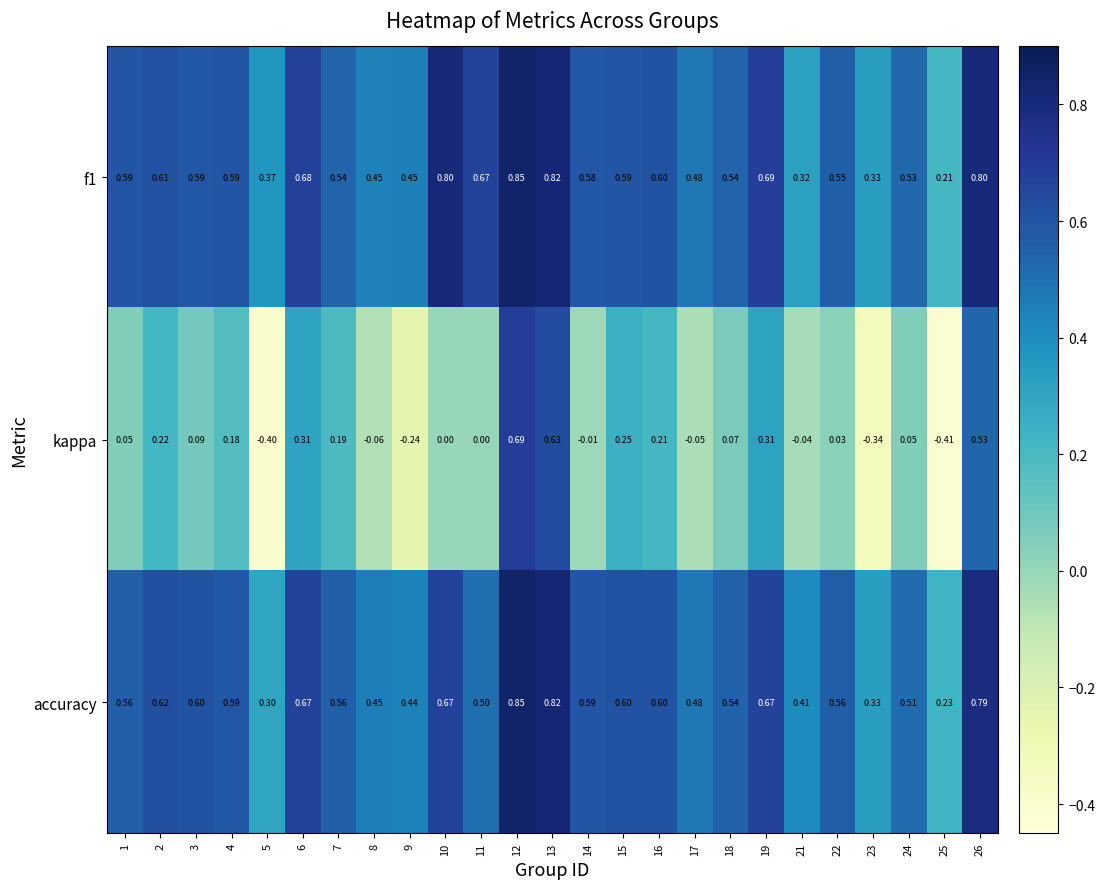

Which series has the largest total across all categories?

f1